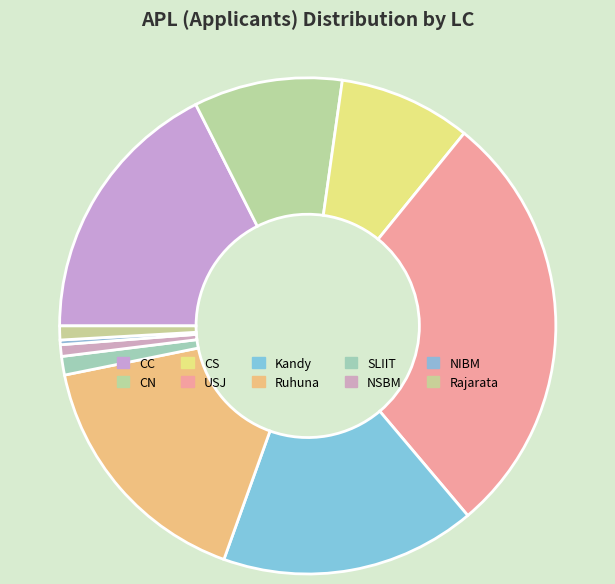

Is there any slice that represents more than half of the pie?

No